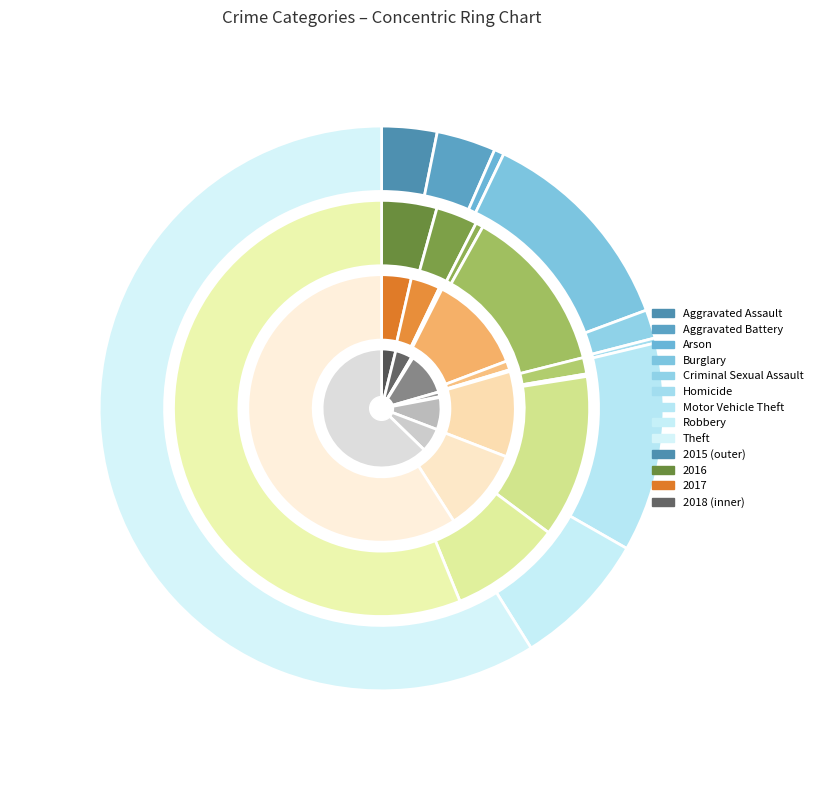

What percentage is the Motor Vehicle Theft slice, to the nearest percent?

12%